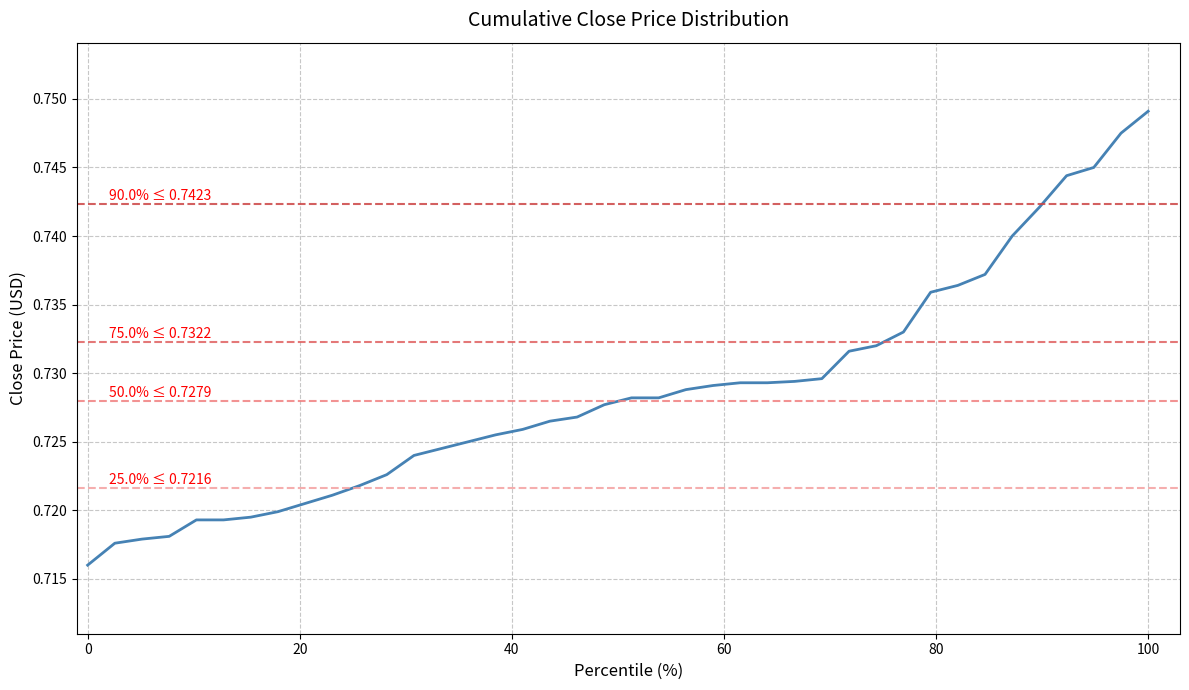

Which label corresponds to the largest value in the chart?

100